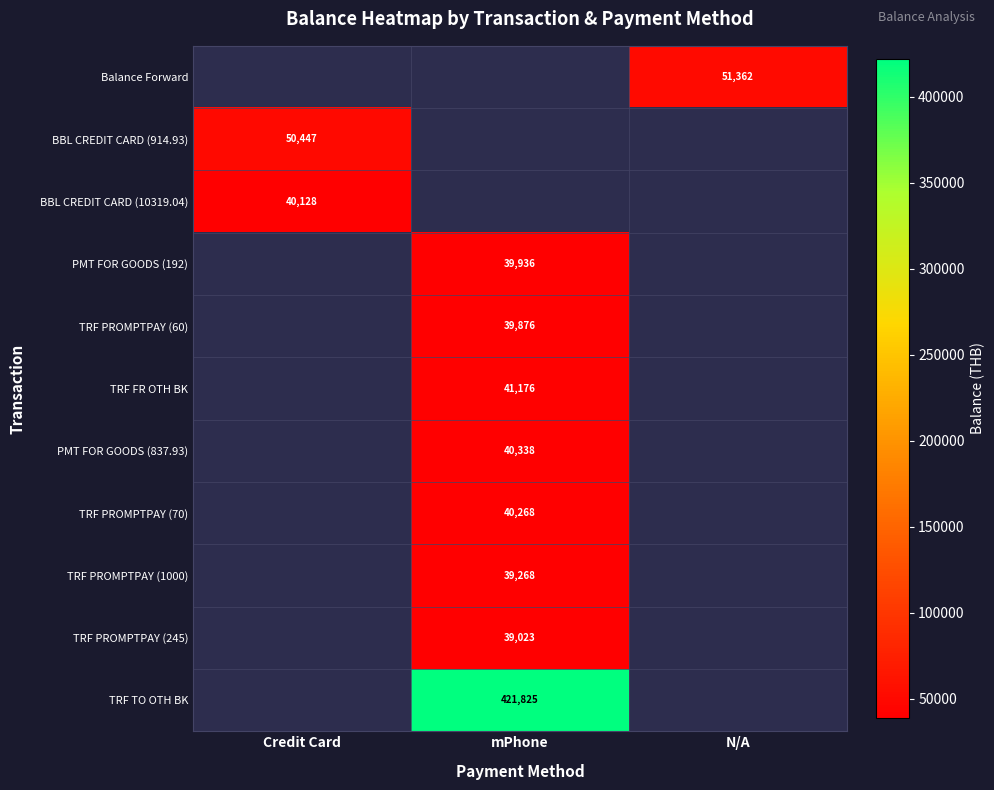

Count the number of data series in this chart.

11